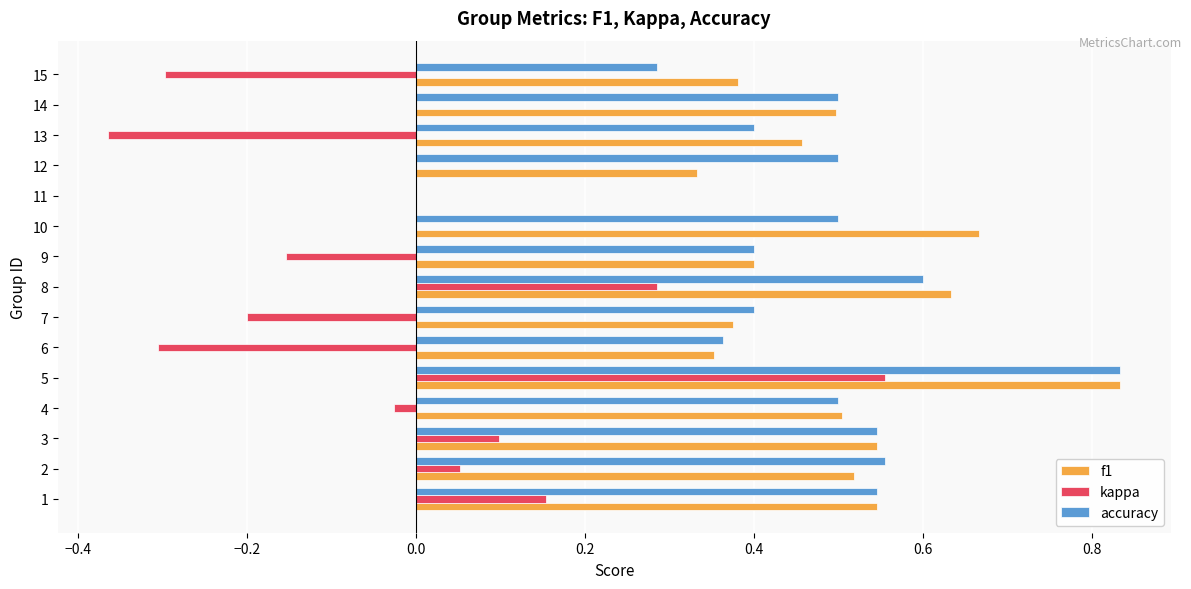

Is it true that kappa equals 0.3 at 14?

False